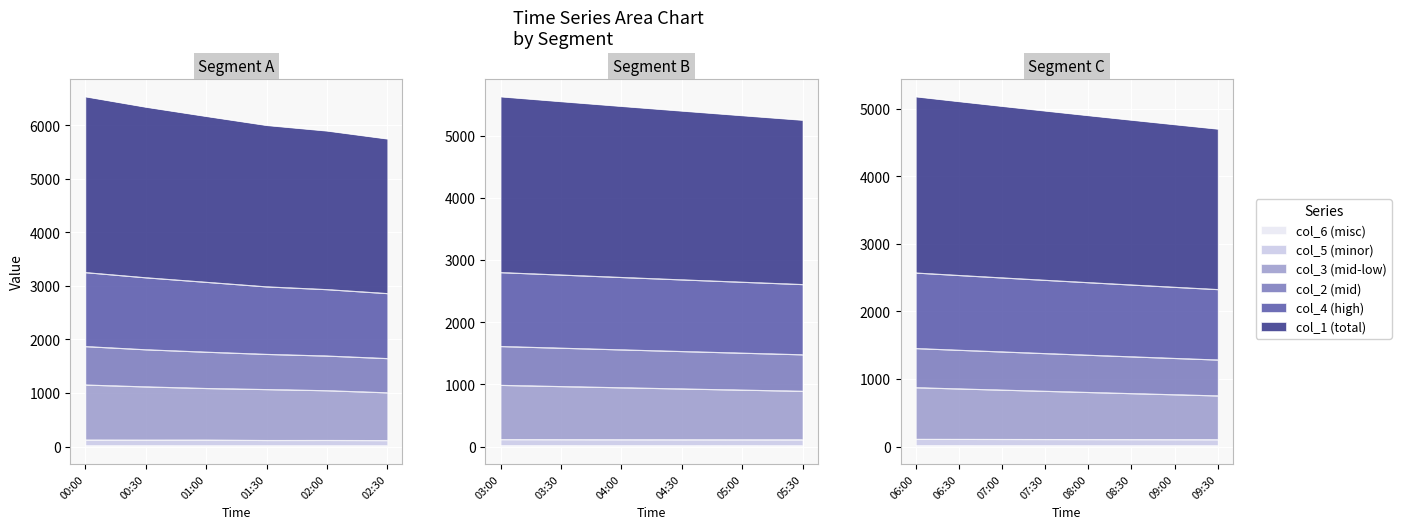

True or false: col_2 has a value of 572.1 at 06:30.

True